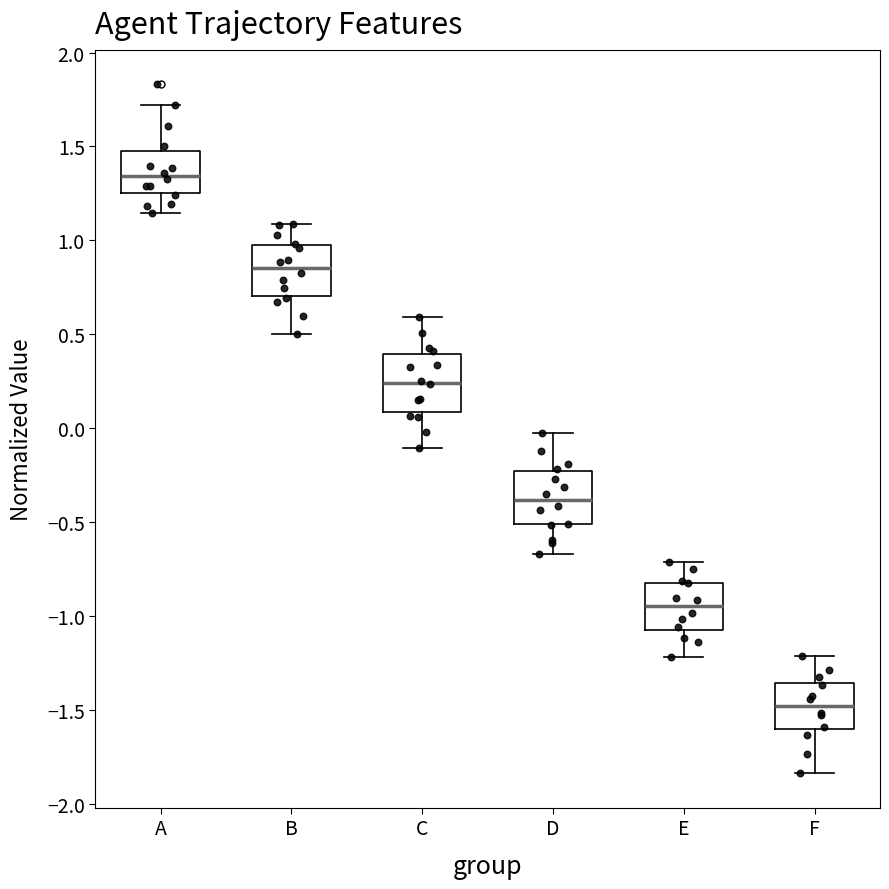

Reading left to right, read every box against the y-axis: the position of its median line, the range the box covers, and the ends of its whiskers. The values are not printed on the chart, so give them approximately, as read against the axis.

A: median 1.35, box 1.25 to 1.45, whiskers 1.15 to 1.70
B: median 0.85, box 0.70 to 1.00, whiskers 0.50 to 1.10
C: median 0.25, box 0.10 to 0.40, whiskers -0.10 to 0.60
D: median -0.40, box -0.50 to -0.25, whiskers -0.65 to -0.05
E: median -0.95, box -1.05 to -0.80, whiskers -1.20 to -0.70
F: median -1.50, box -1.60 to -1.35, whiskers -1.85 to -1.20